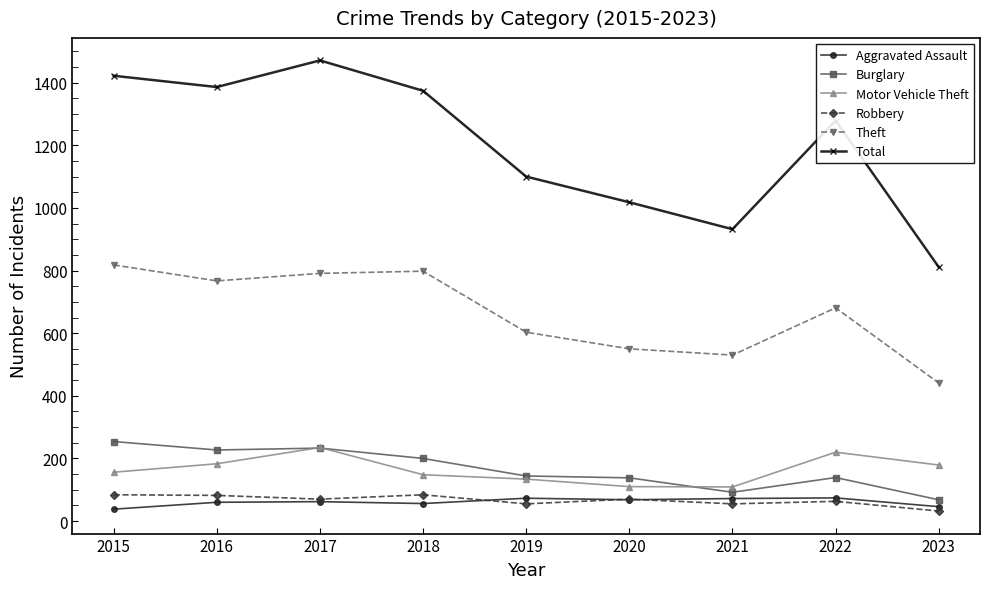

What is the difference between the second highest and second lowest values in the Theft series?

268